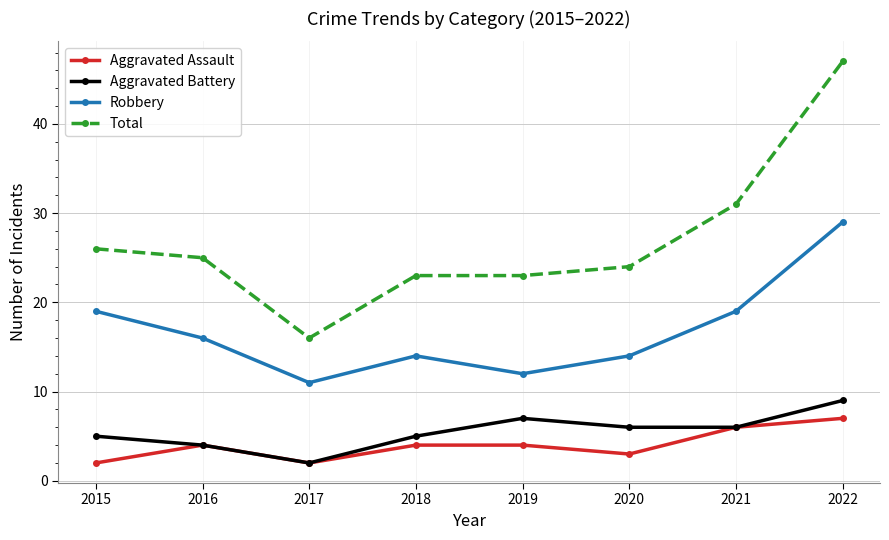

What is the difference between the highest and lowest values at 2020?

21